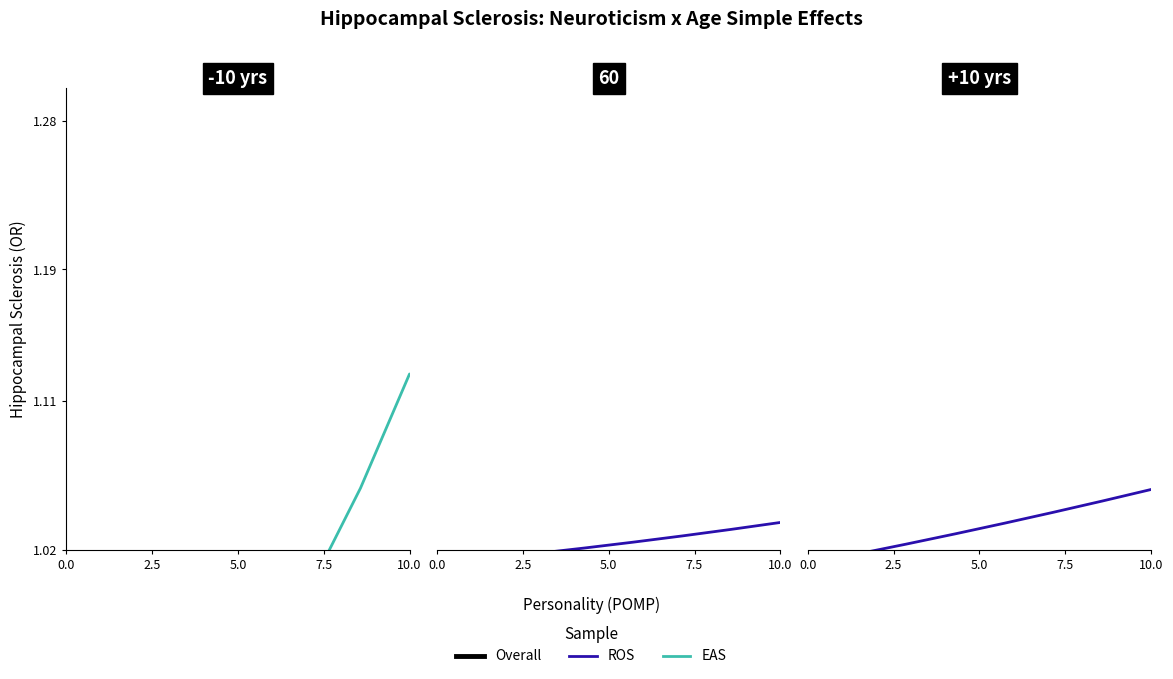

How many Overall values are between 1 and 2?

8